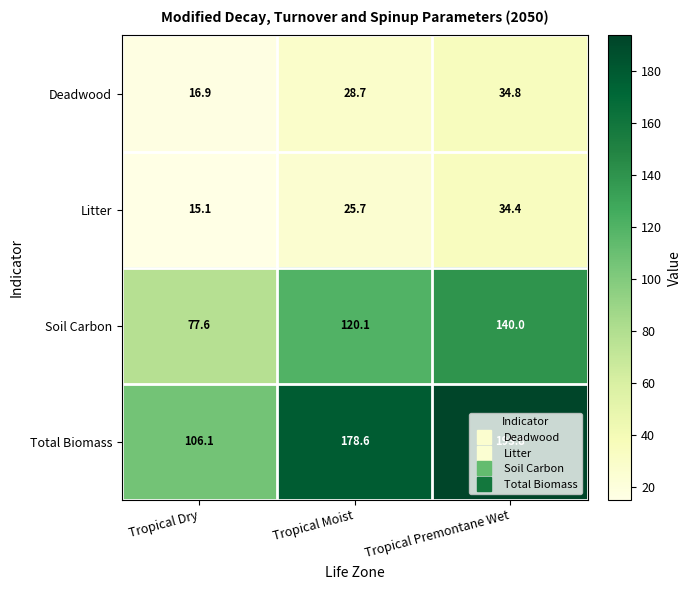

What is the average value of the Deadwood series?

26.8